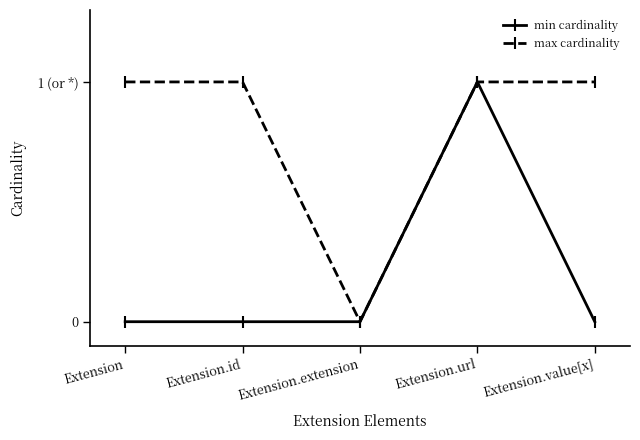

Reading left to right, what are all the values shown in this chart?

min cardinality: Extension=0	Extension.id=0	Extension.extension=0	Extension.url=1	Extension.value[x]=0
max cardinality: Extension=1	Extension.id=1	Extension.extension=0	Extension.url=1	Extension.value[x]=1